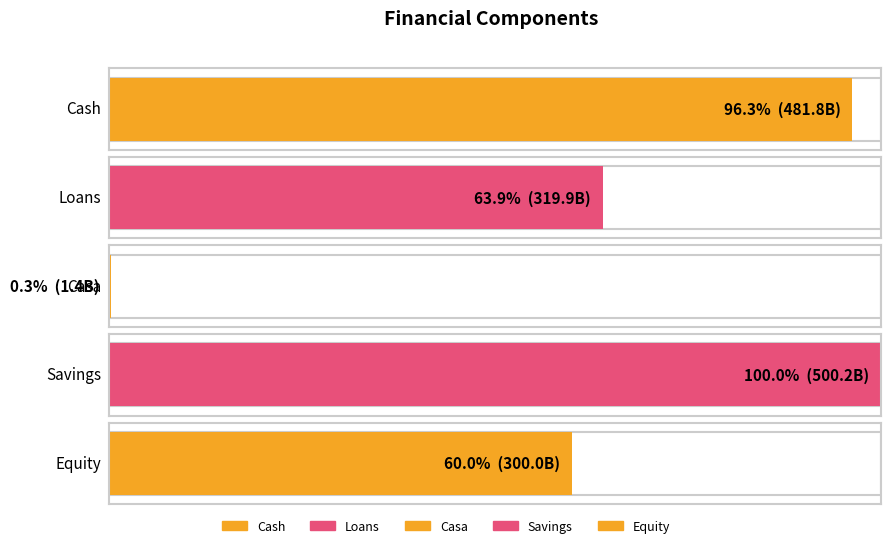

Where does the data first go above 319856758000?

Cash